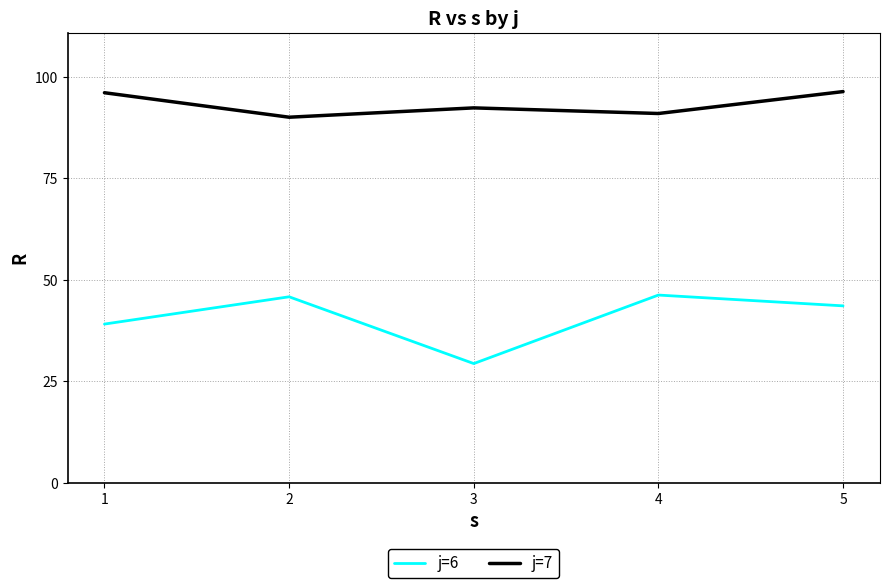

The j=6 series shows 43.6 at 5. True or false?

True